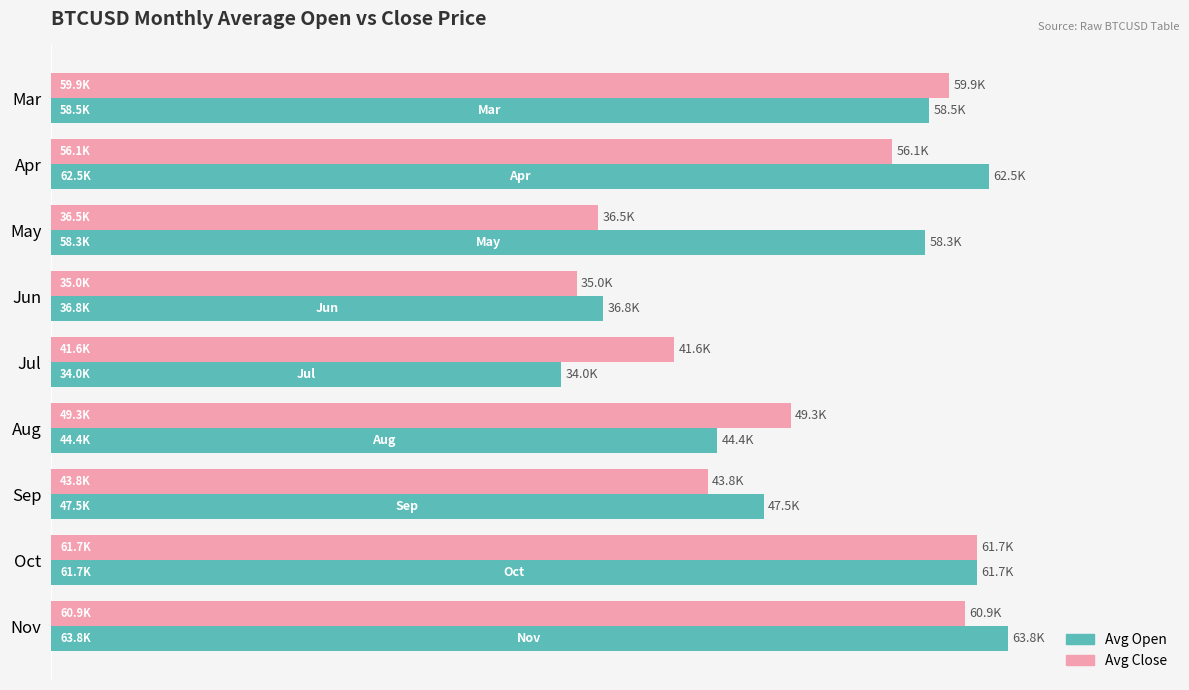

Which label corresponds to the largest value in the chart?

Nov